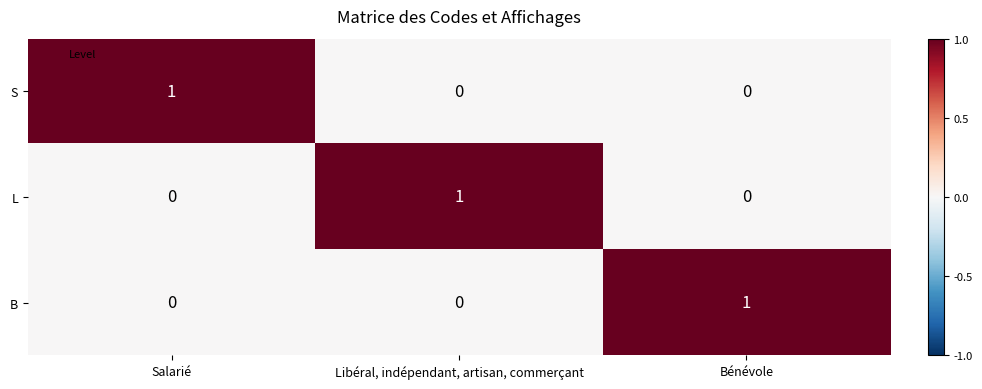

What is the spread (max minus min) of values at Libéral, indépendant, artisan, commerçant?

1